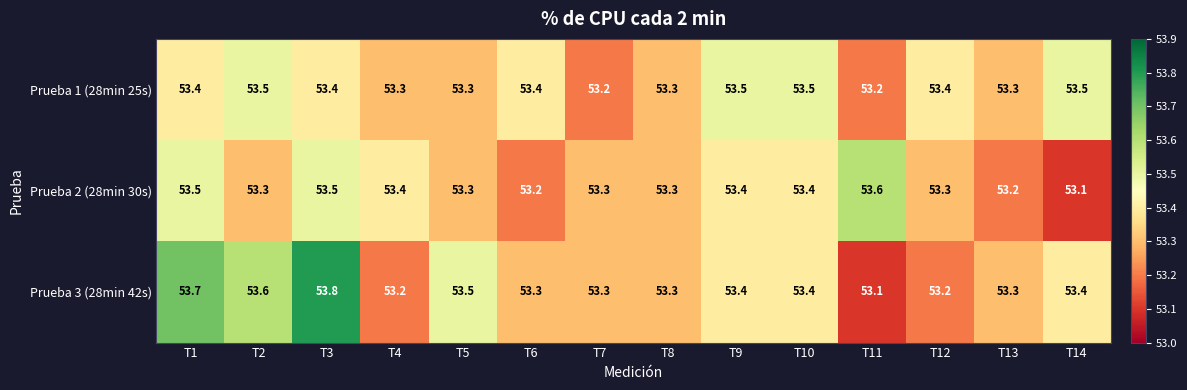

At which category is the sum across all series the highest?

T3